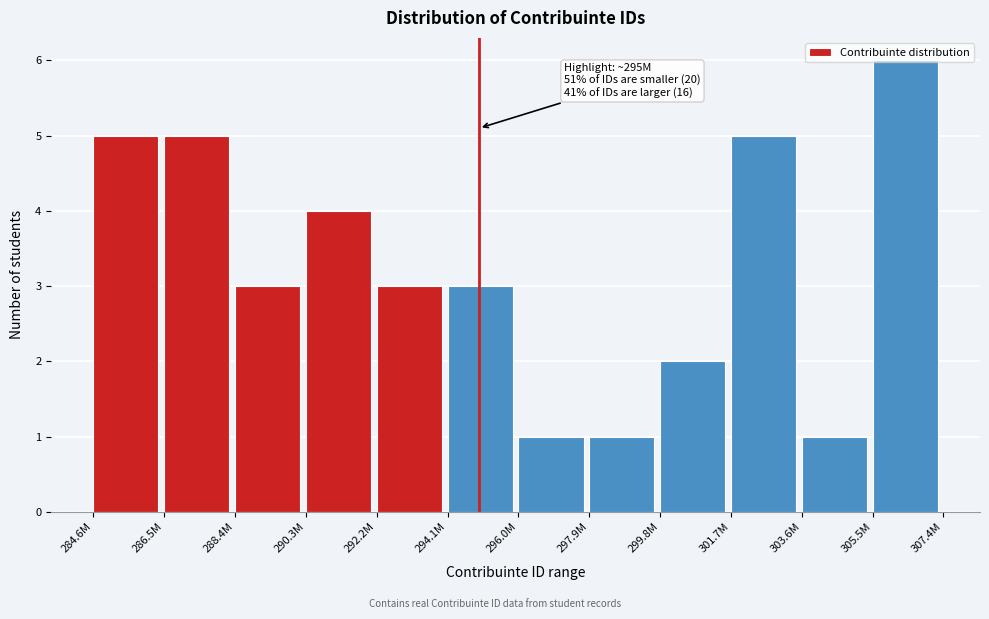

What is the difference between the values at 284.6M and 296.0M?

4